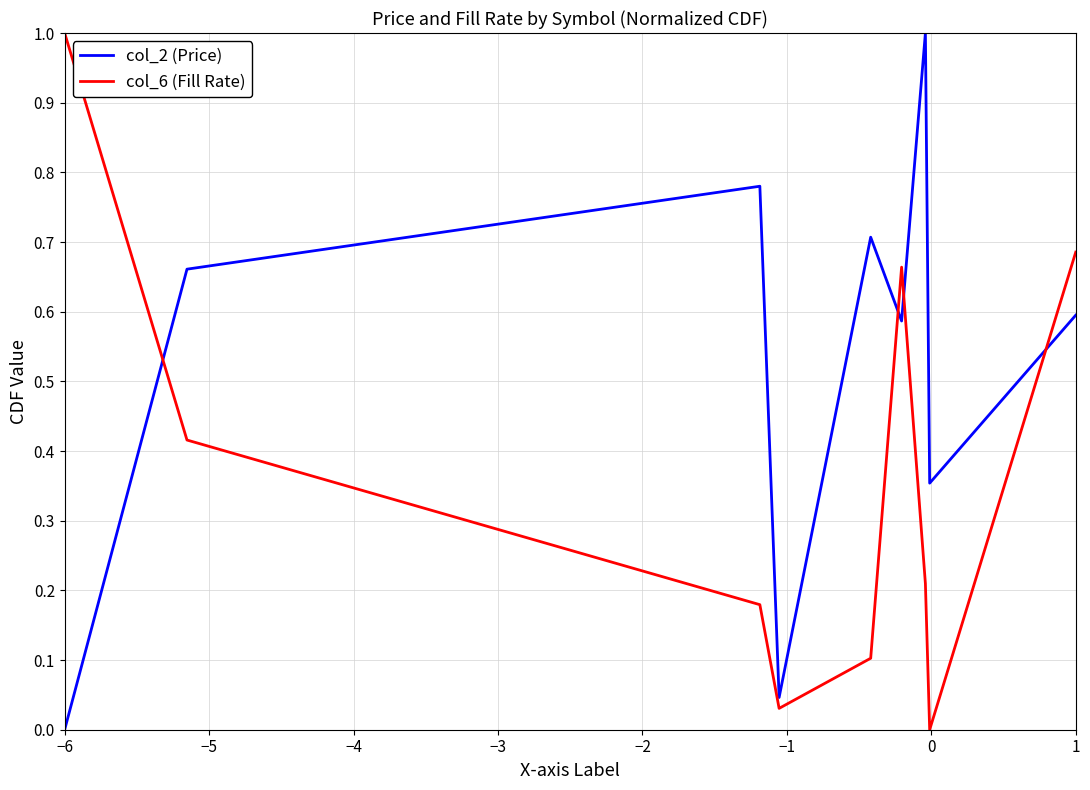

What is the difference between the maximum and minimum values in the col_6 (Fill Rate) series?

1.0